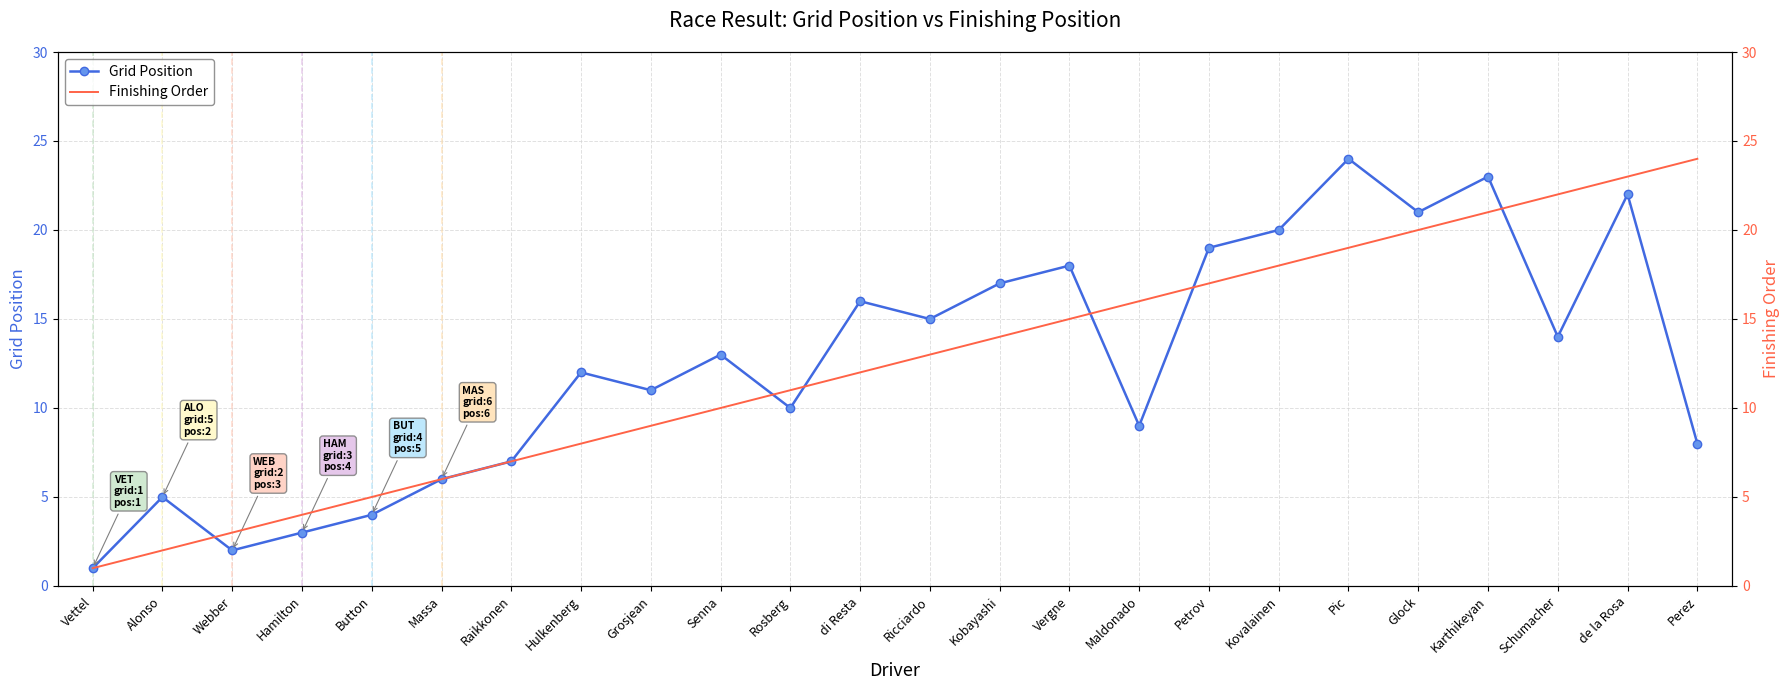

Which has a higher value, Hulkenberg or Pic?

Pic